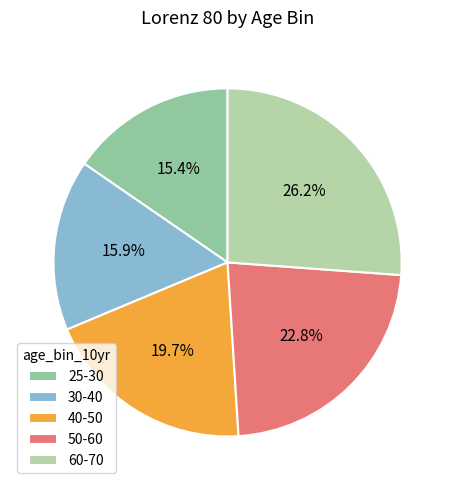

How many segments does this pie chart have?

5